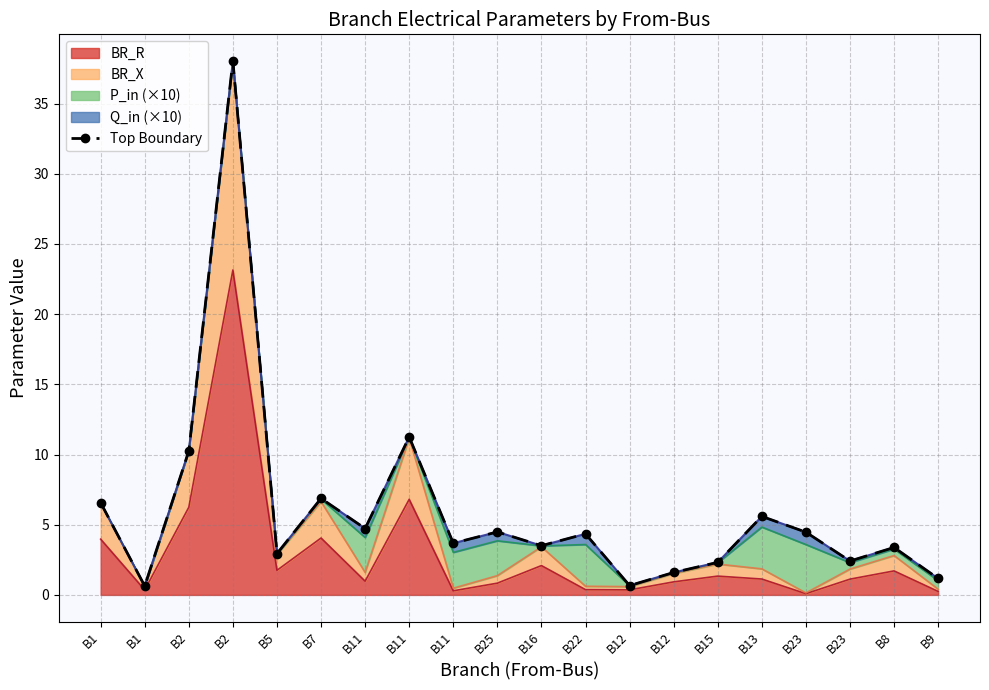

What is the minimum value shown in the chart?

0.6